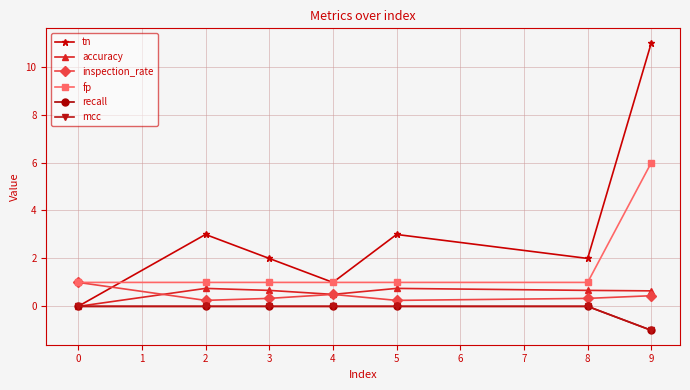

Is this an area chart (filled region under the line)?

No